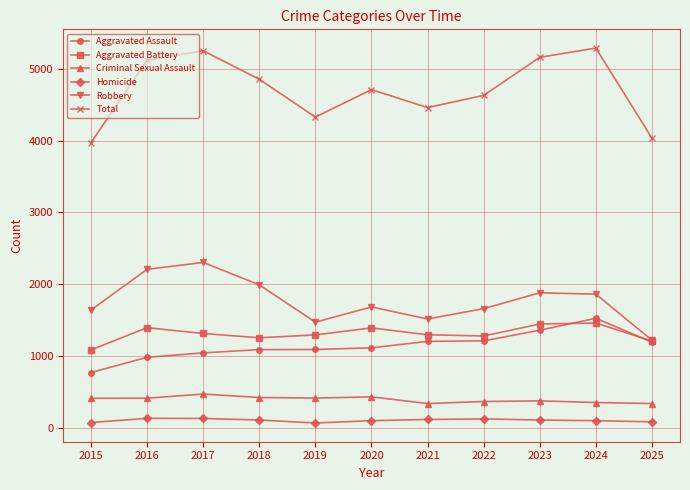

The Criminal Sexual Assault series shows 336 at 2021. True or false?

True